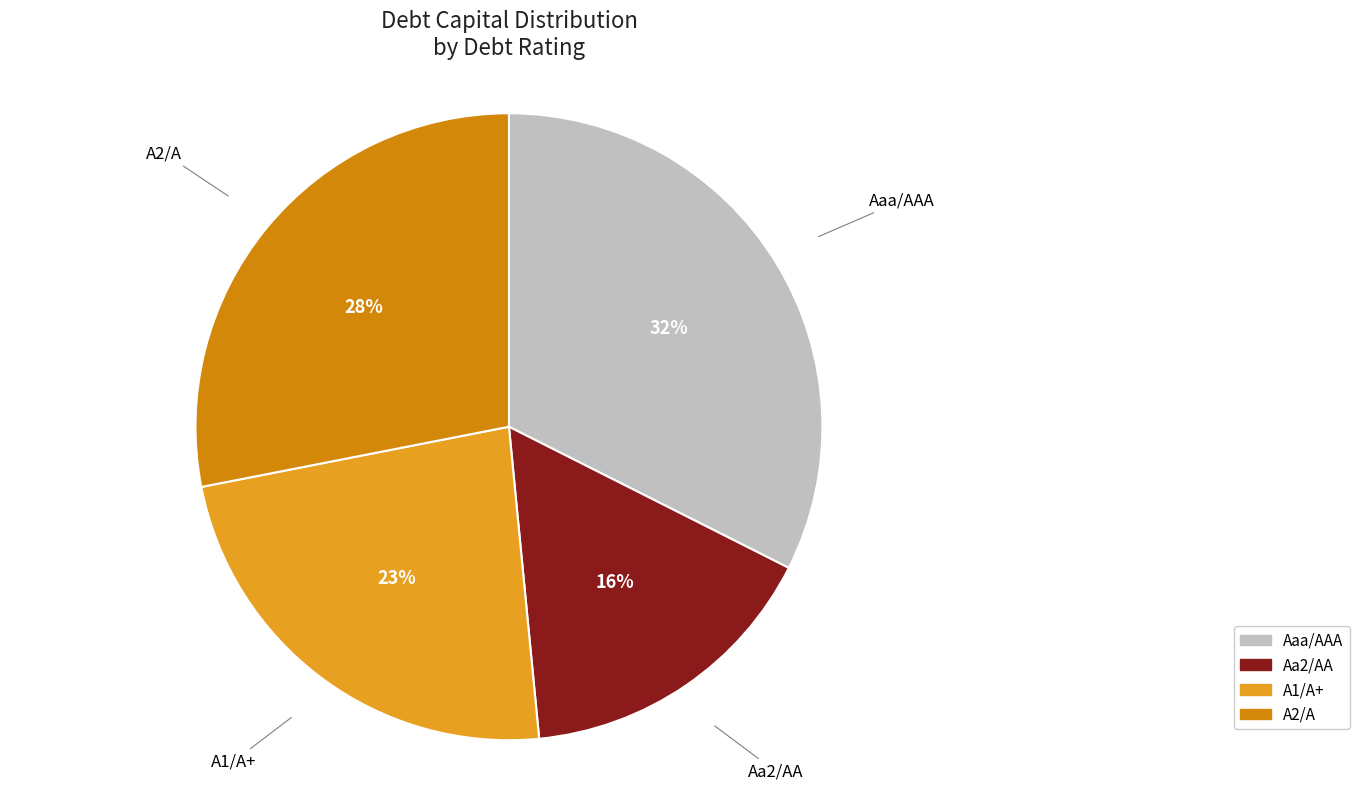

Rank the categories by value from lowest to highest.

Aa2/AA, A1/A+, A2/A, Aaa/AAA